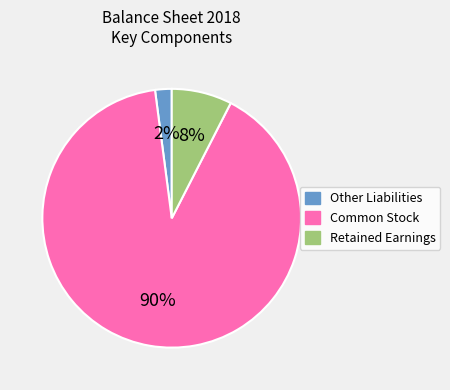

Is it true that Retained Earnings is 8% of the pie?

True